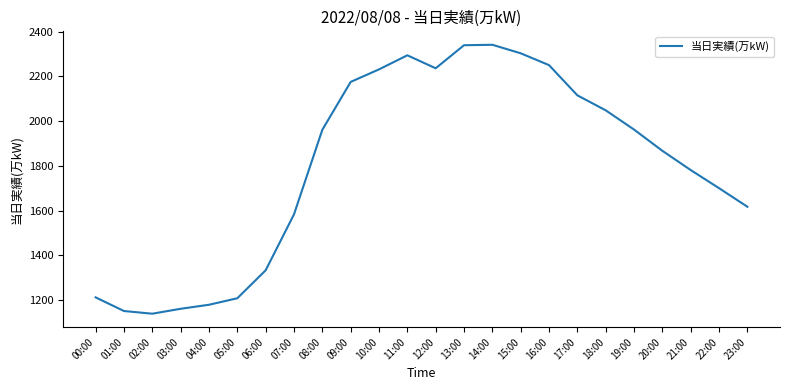

What is the maximum value shown in the chart?

2341